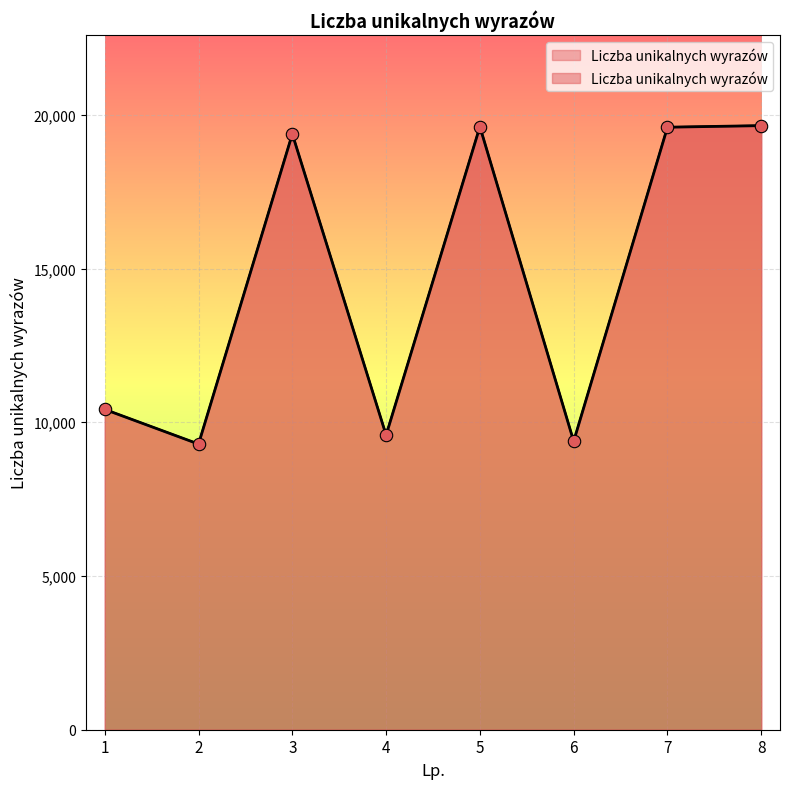

Between 2 and 5, which is larger?

5